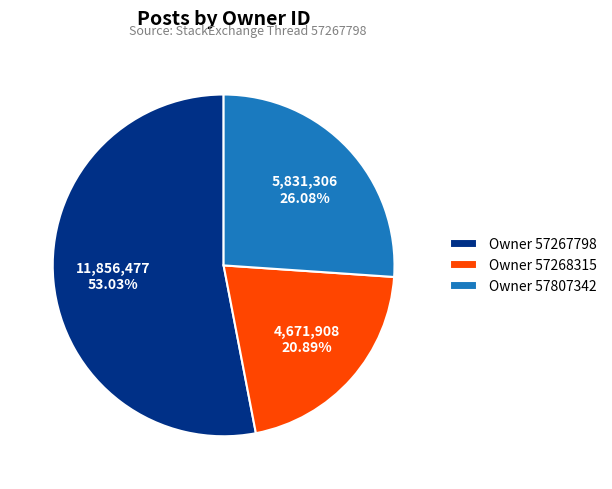

Do Owner 57268315 and Owner 57807342 together represent more than half of the pie?

No